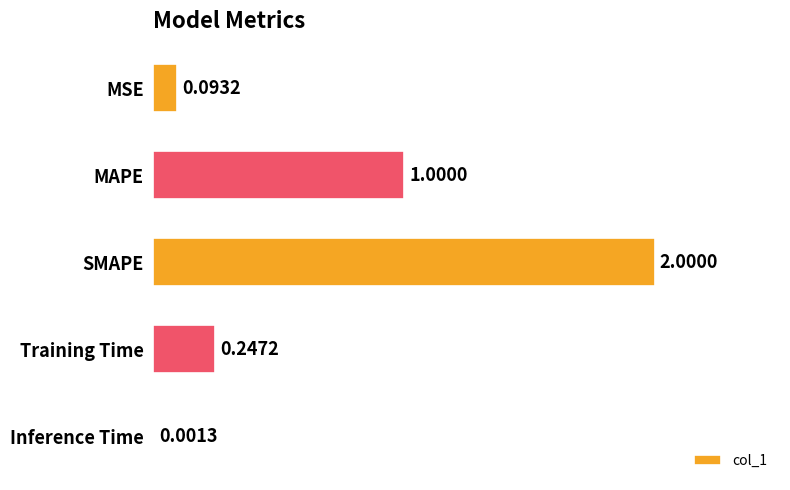

Which has a higher value, Inference Time or SMAPE?

SMAPE